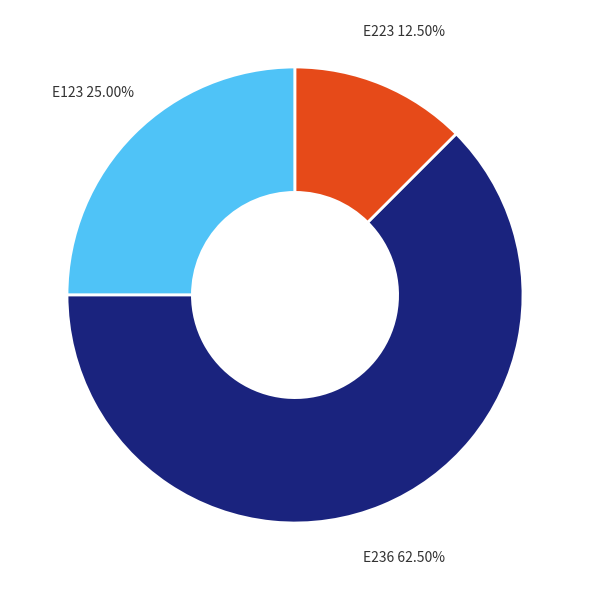

Is it true that E123 is 37% of the pie?

False